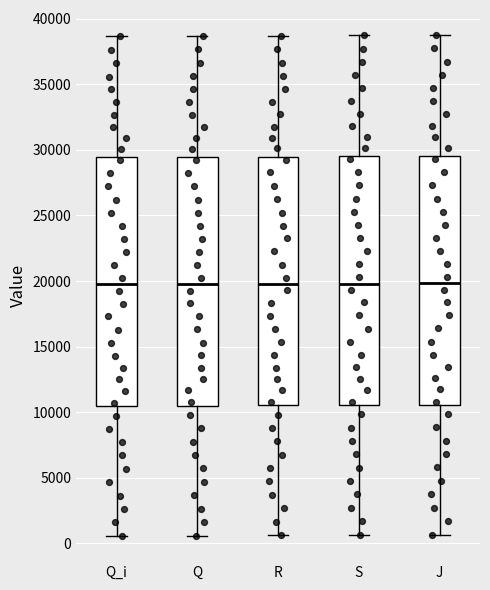

Reading left to right, transcribe this box plot: for each box, give where its median line is, the range the box spans, and where its two whiskers end, as read against the y-axis. The values are not printed on the chart, so give them approximately, as read against the axis.

Q_i: median 19500, box 10500 to 29500, whiskers 500 to 38500
Q: median 19500, box 10500 to 29500, whiskers 500 to 38500
R: median 20000, box 10500 to 29500, whiskers 500 to 38500
S: median 20000, box 10500 to 29500, whiskers 500 to 39000
J: median 20000, box 10500 to 29500, whiskers 500 to 39000